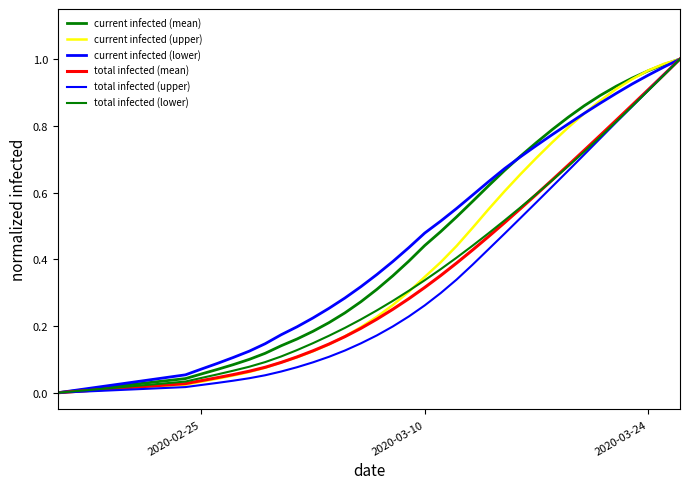

True or false: current infected (mean) and current infected (lower) intersect in this chart.

True